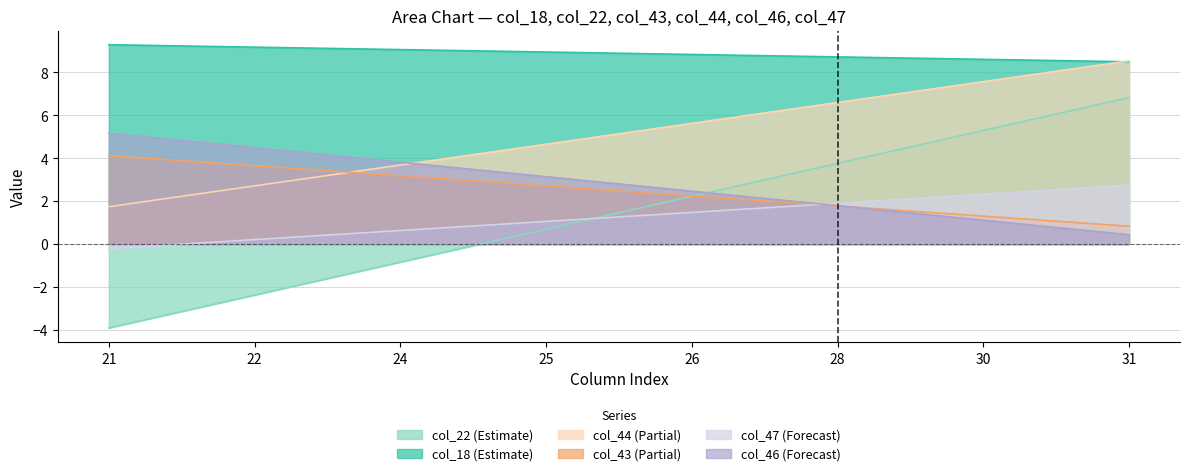

What is the minimum value for col_44?

1.7